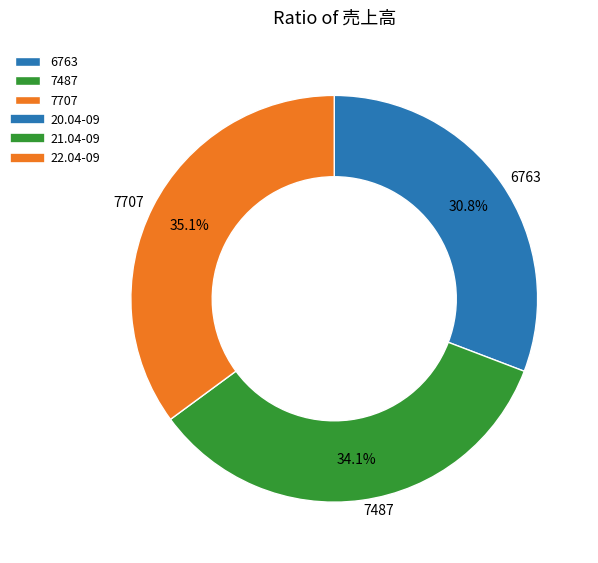

What is the ratio of the value at 6763 to the value at 7487?

0.9